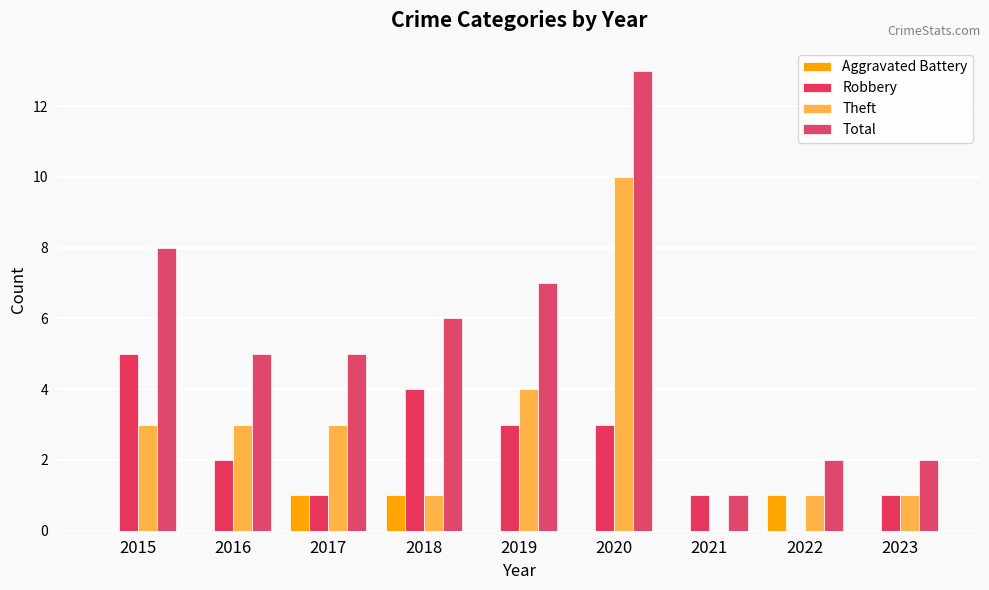

What is the spread (max minus min) of values at 2019?

7